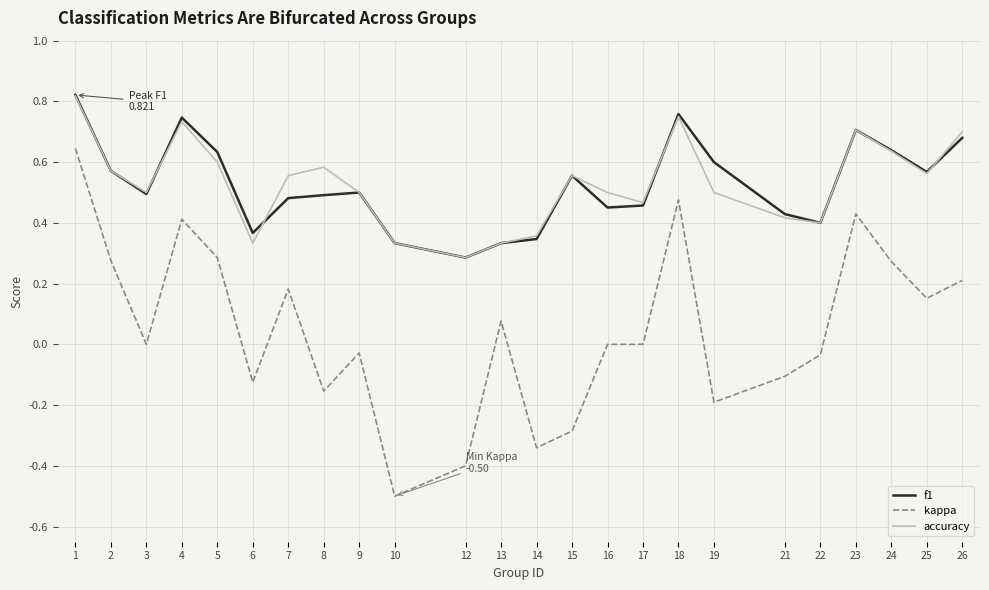

Is it true that f1 equals 0.5 at 7?

True